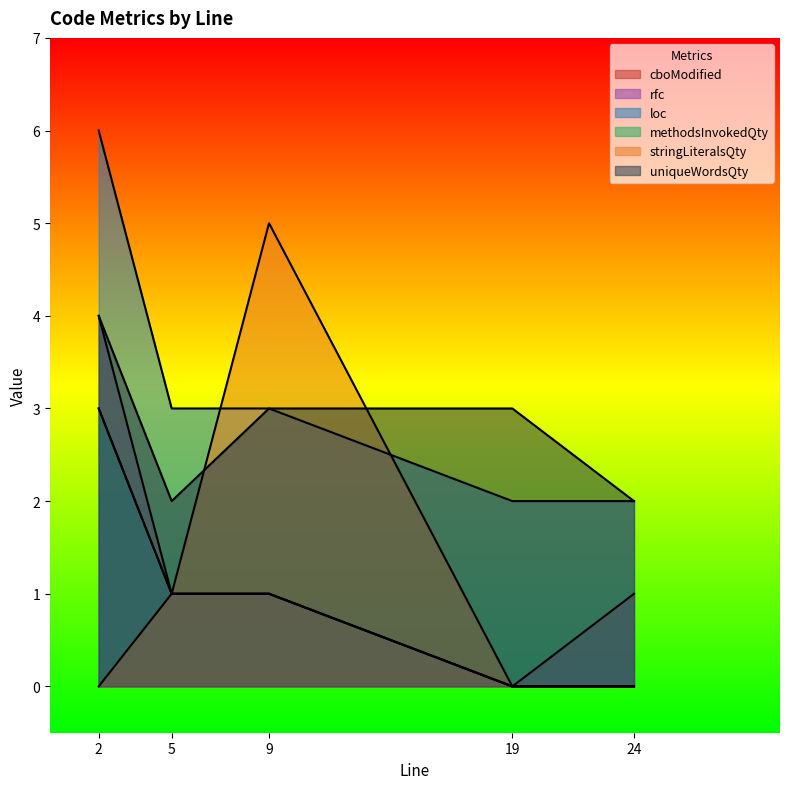

What is the label of the 2nd point from the right?

19